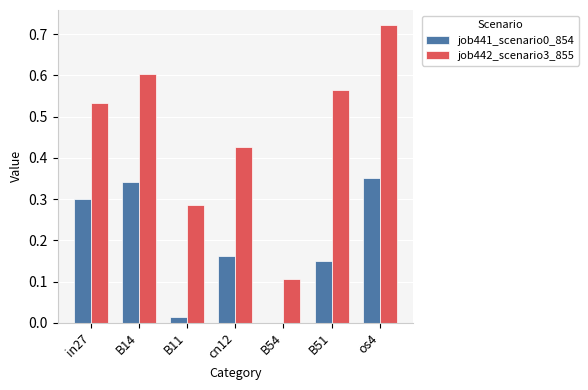

Between cn12 and B51, which series saw the biggest shift?

job442_scenario3_855